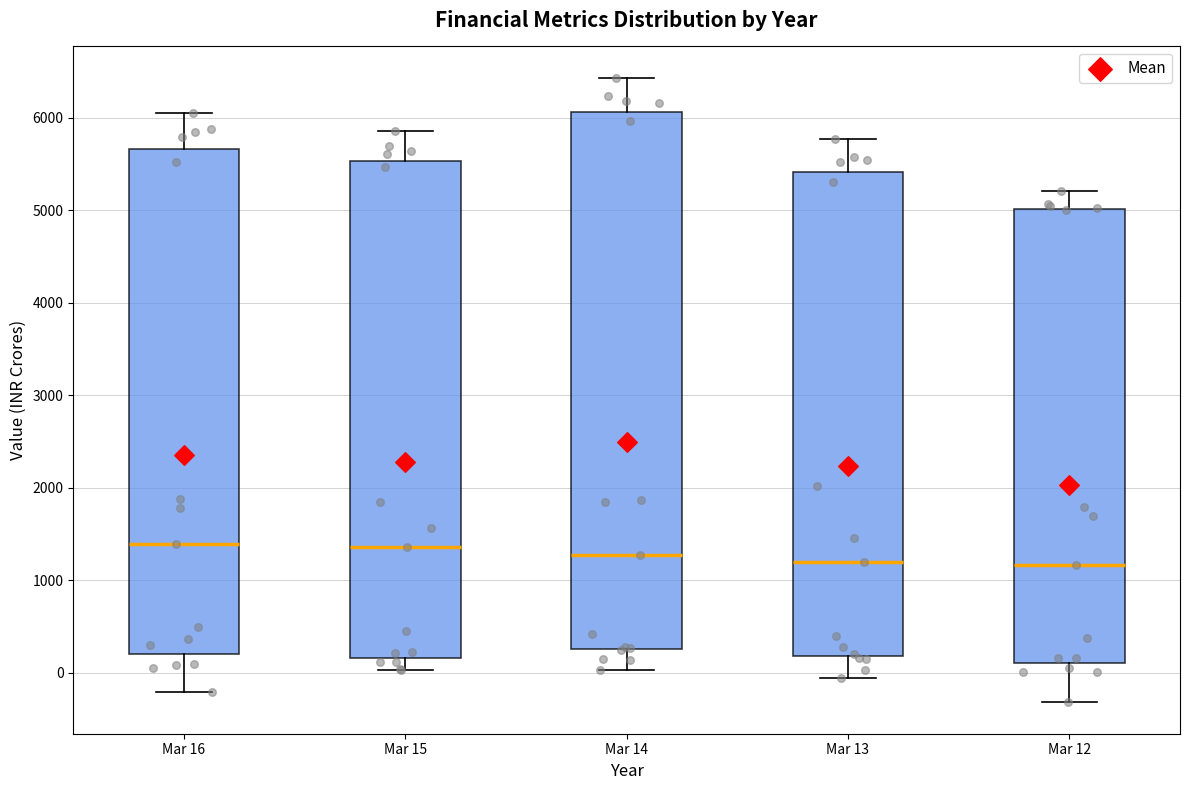

Reading left to right, read every box against the y-axis: the position of its median line, the range the box covers, and the ends of its whiskers. The values are not printed on the chart, so give them approximately, as read against the axis.

Mar 16: median 1400, box 200 to 5700, whiskers -200 to 6100
Mar 15: median 1400, box 200 to 5500, whiskers 0 to 5900
Mar 14: median 1300, box 300 to 6100, whiskers 0 to 6400
Mar 13: median 1200, box 200 to 5400, whiskers -100 to 5800
Mar 12: median 1200, box 100 to 5000, whiskers -300 to 5200